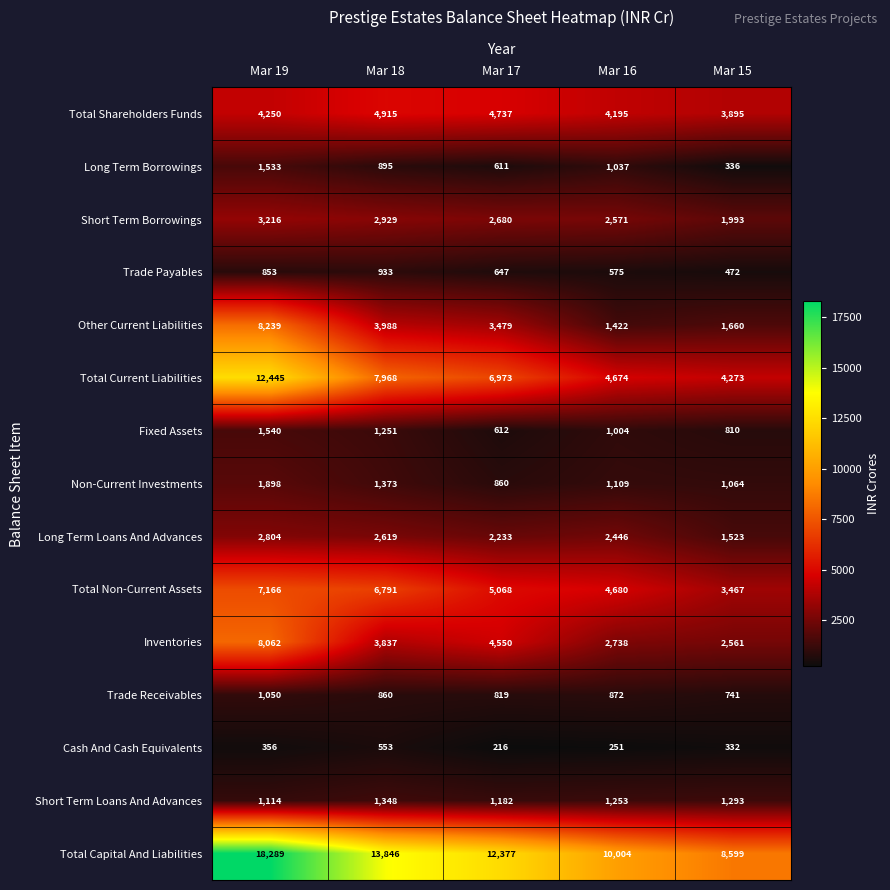

The value of Cash And Cash Equivalents at Mar 18 is 553. True or false?

True